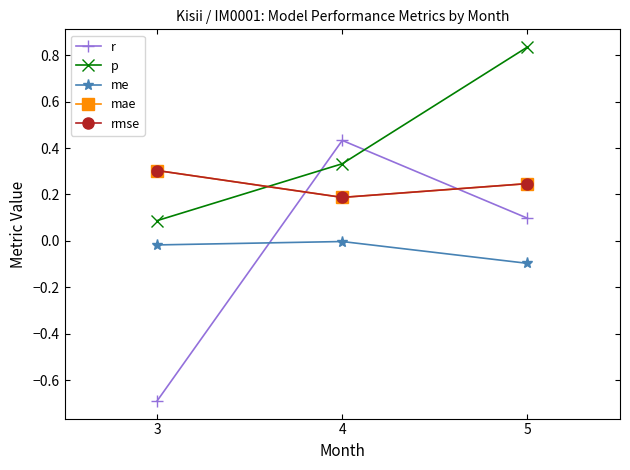

What is the approximate value of r at 3?

-0.7